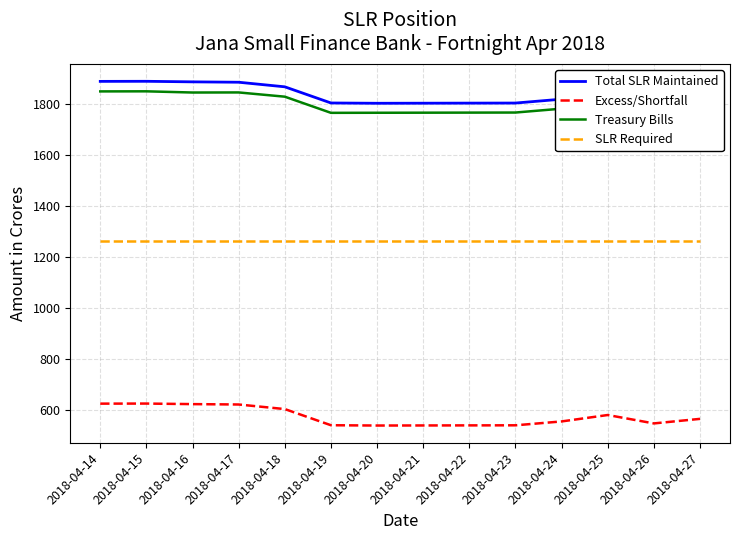

At how many categories does at least one series exceed 1120?

14